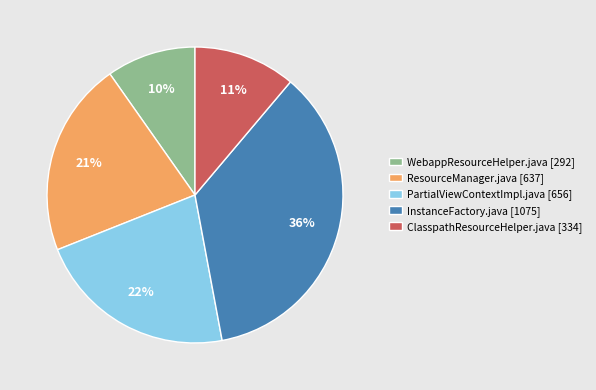

To the nearest percent, what percentage of the pie is WebappResourceHelper.java?

10%